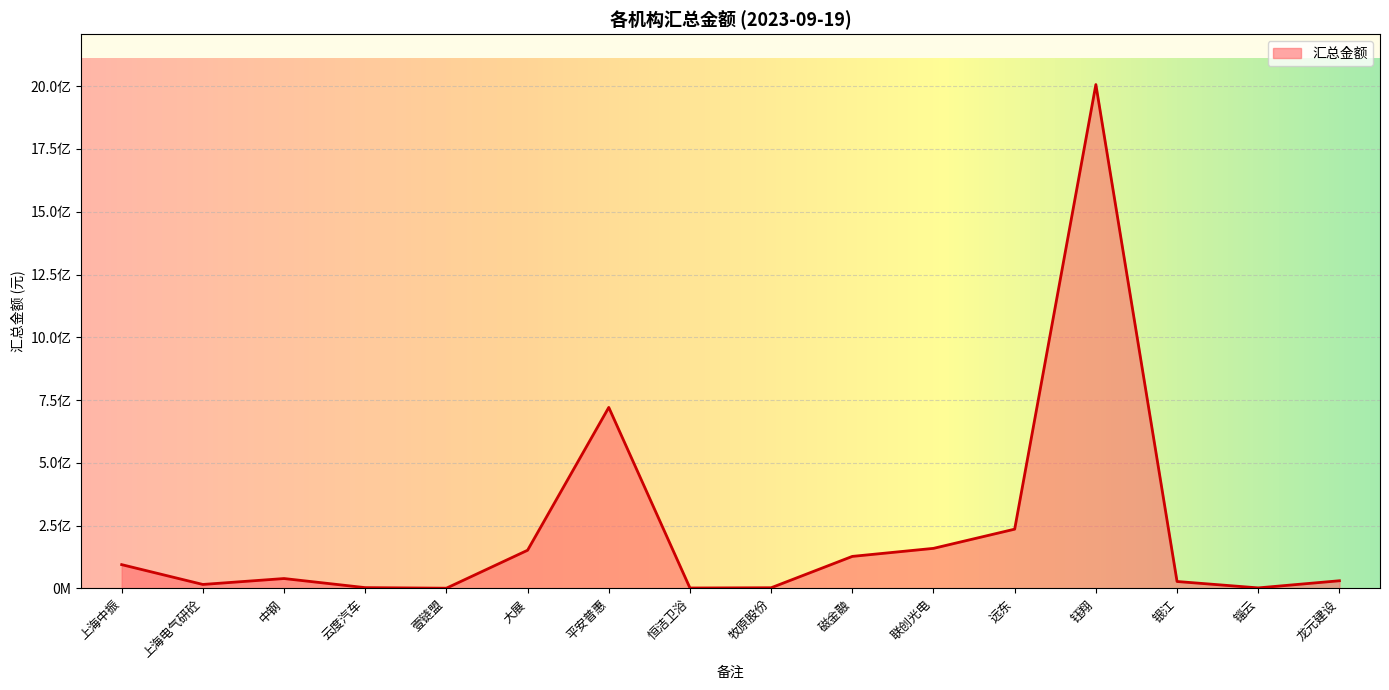

True or false: the data has more than 2 interior local peaks.

True